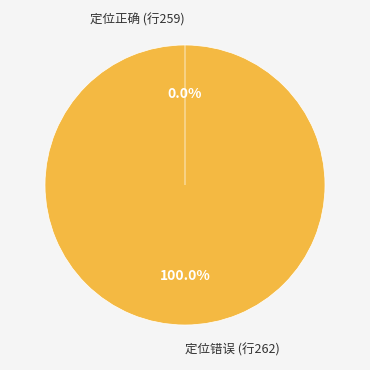

How many slices are in this pie chart?

2